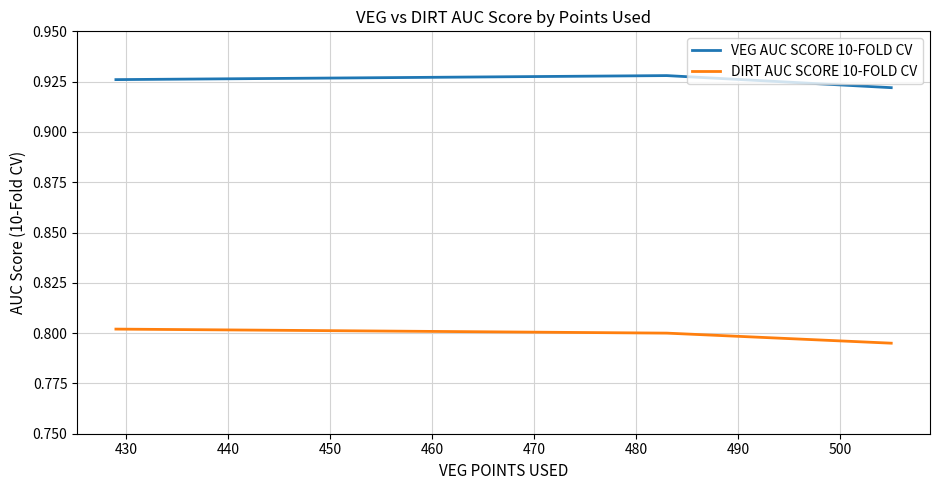

How many lines are shown in the chart?

2